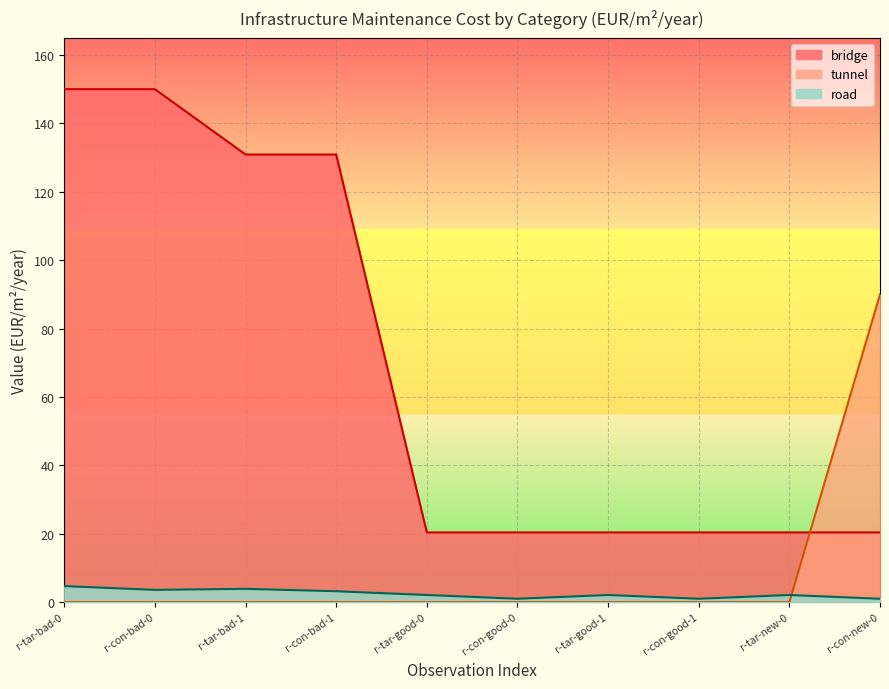

Is the value of bridge at r-tar-new-0 greater than the value of tunnel at r-con-good-0?

Yes